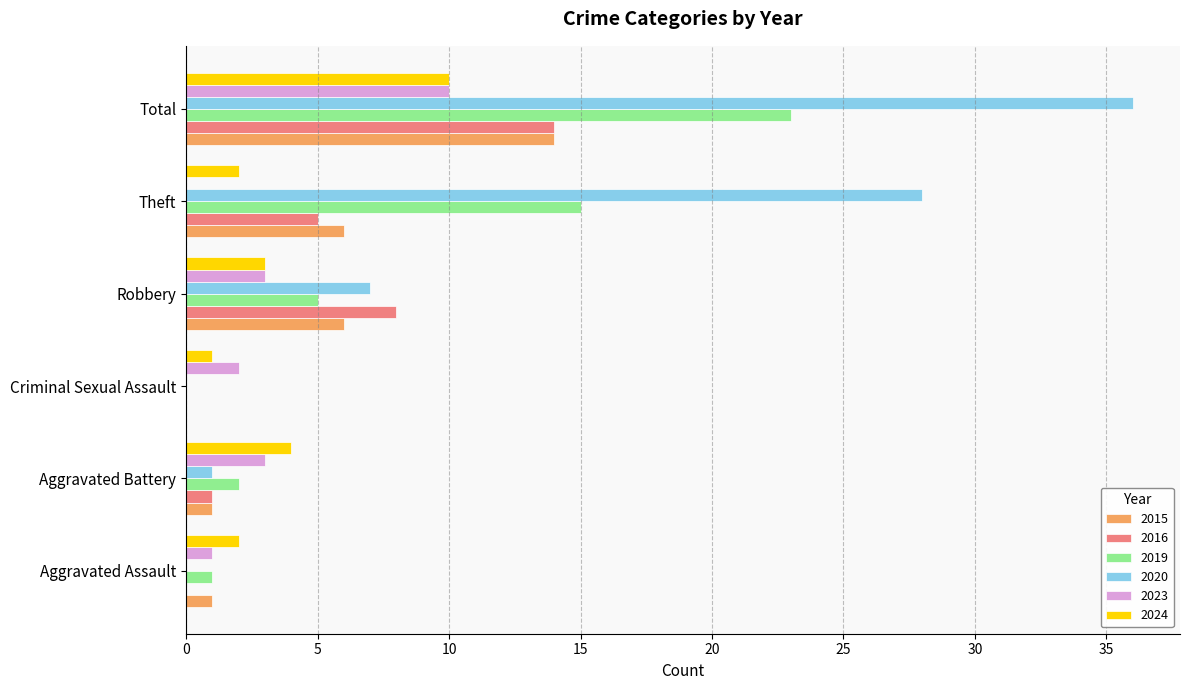

How many 2024 values are between 2 and 4?

4